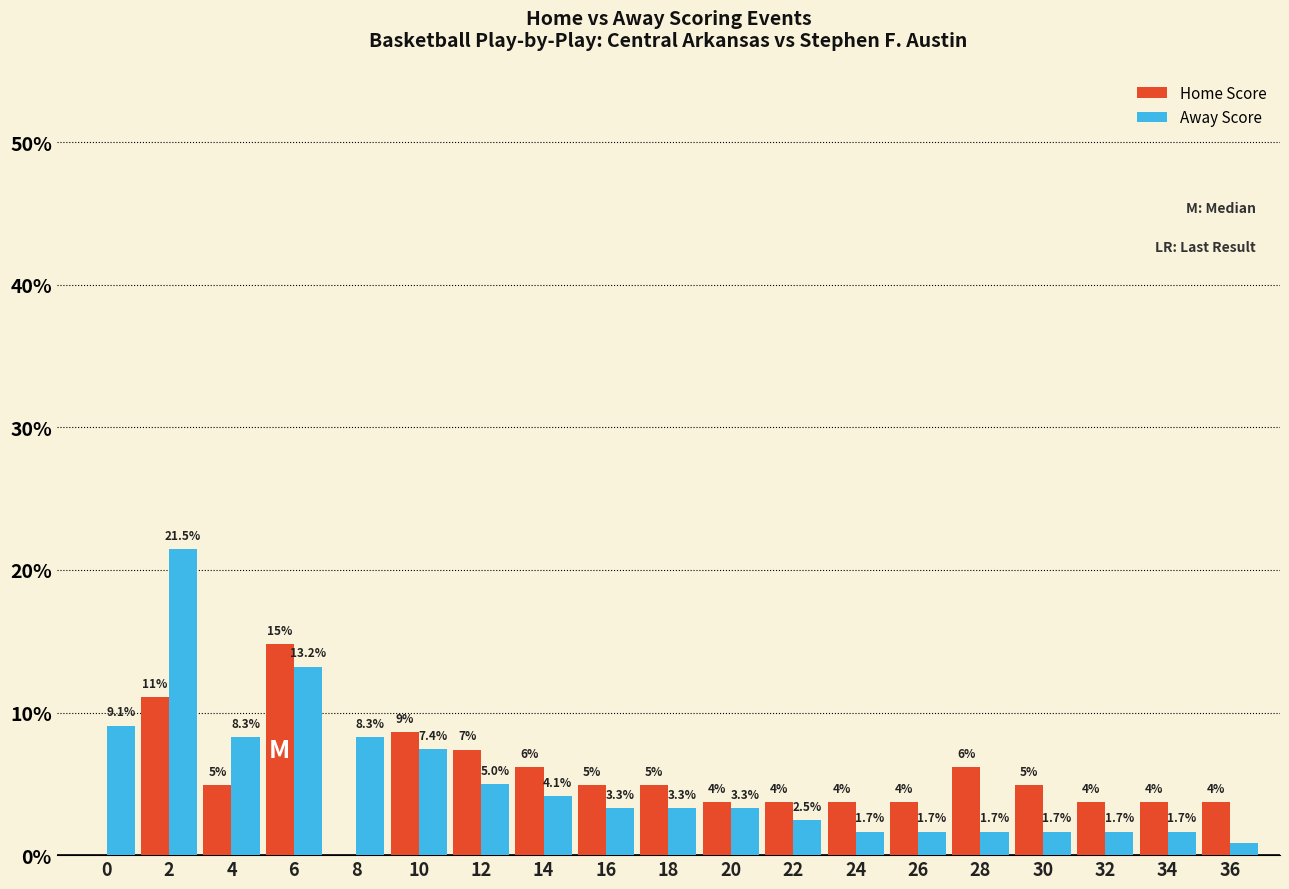

Which series changed the most between 8 and 18?

Away Score